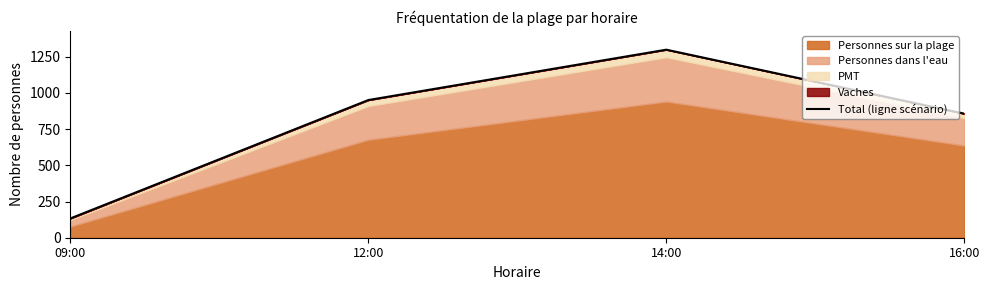

What is the label of the 3rd point from the right?

12:00